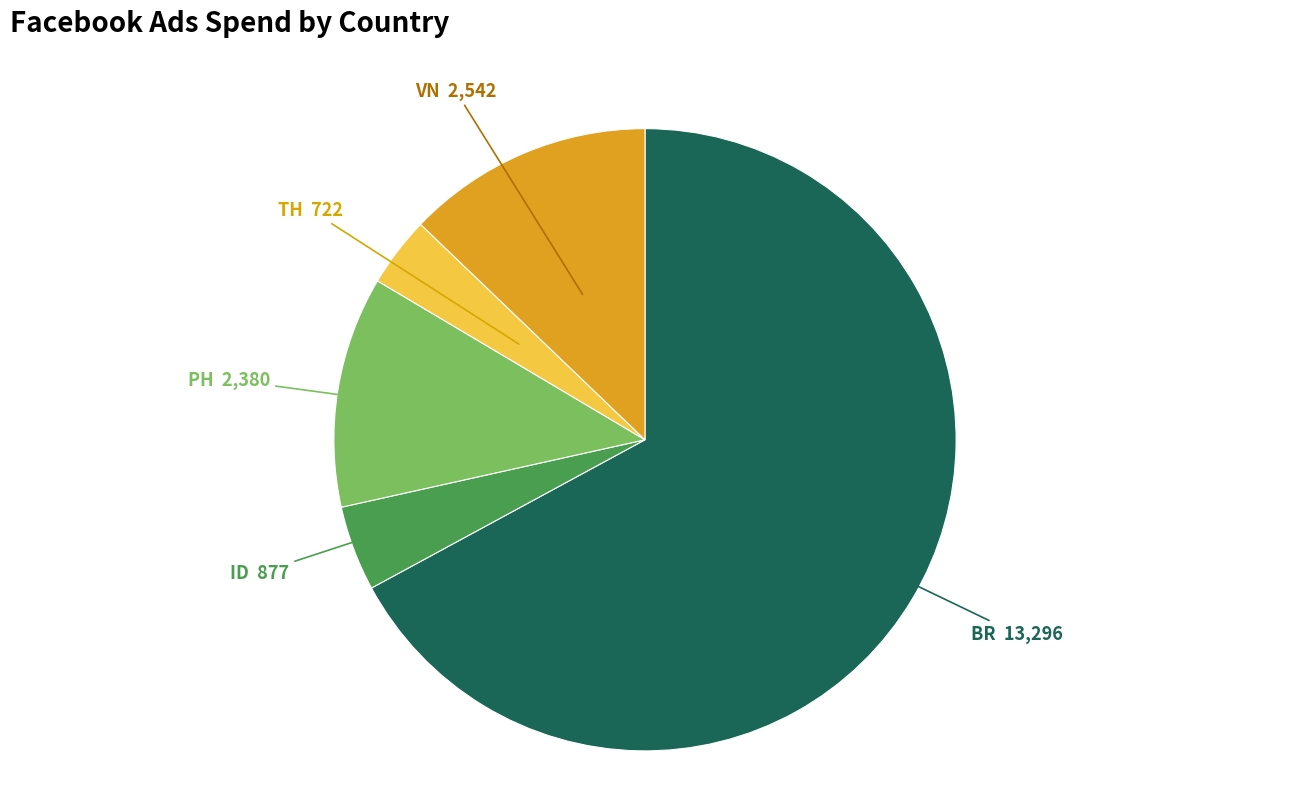

Rank the categories by value from lowest to highest.

TH, ID, PH, VN, BR